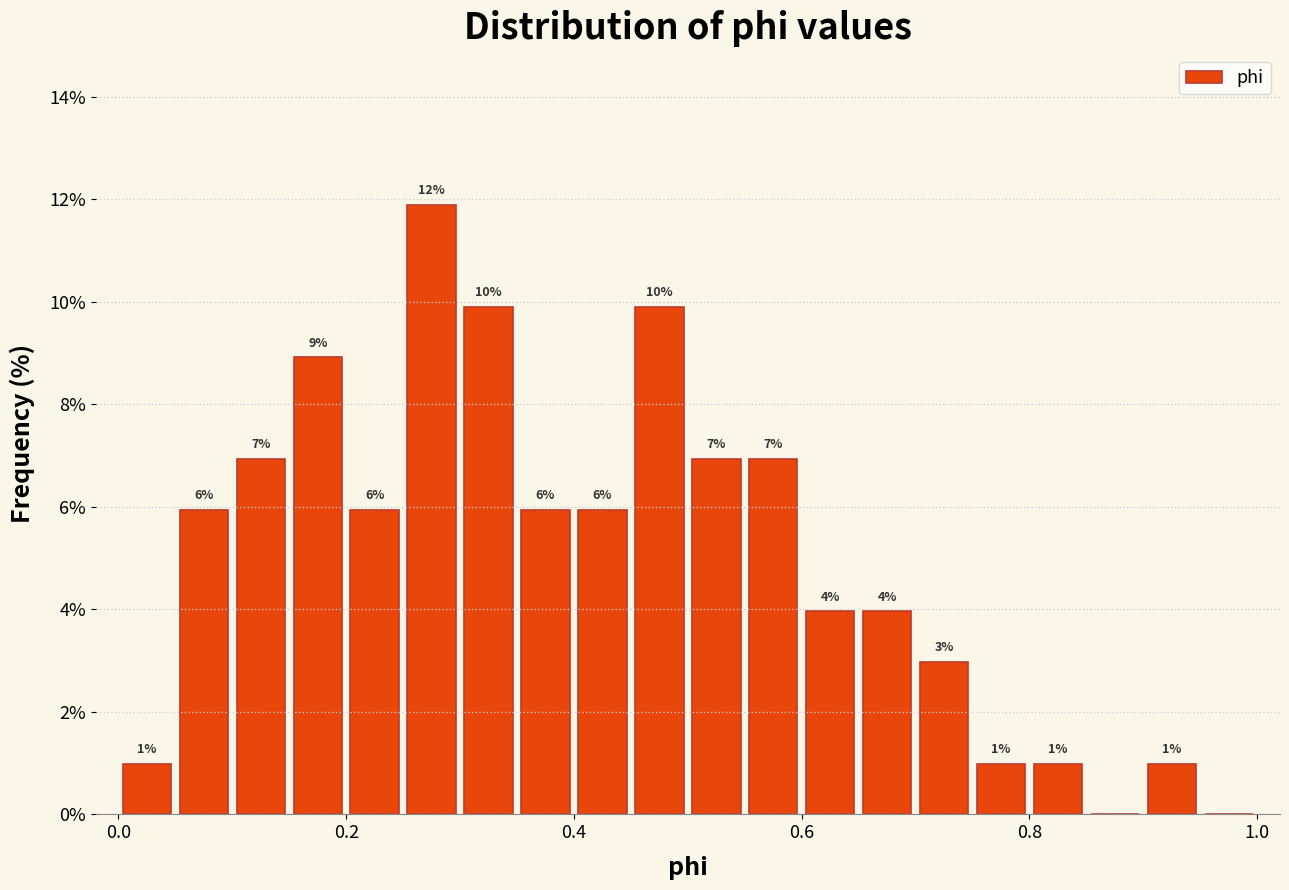

Read against the x-axis, roughly where is the centre of the tallest bar?

0.28